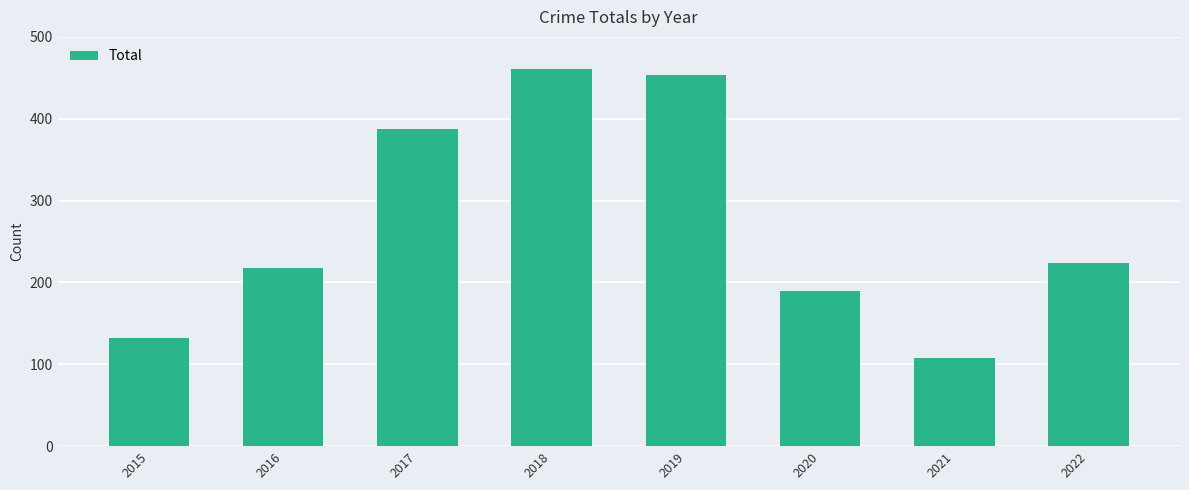

What is the sum of all values?

2174